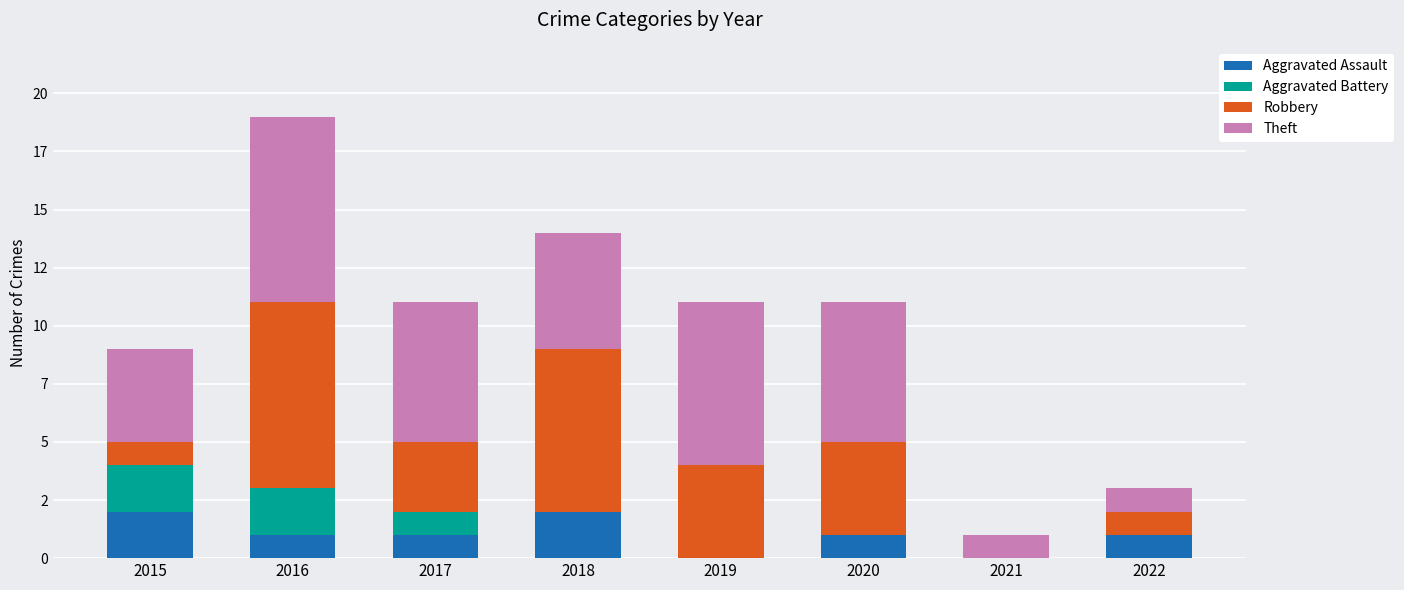

Are the bars horizontal?

No